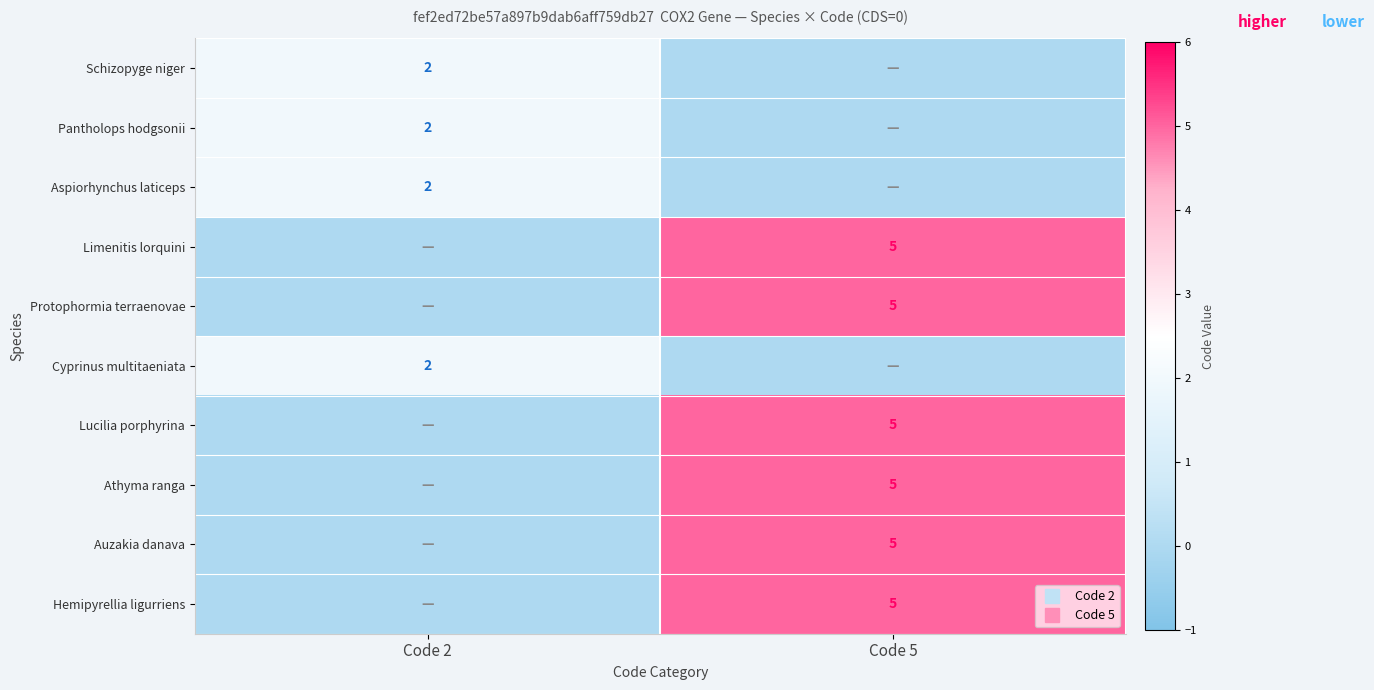

At which category does the chart reach its peak across all series?

Code 5